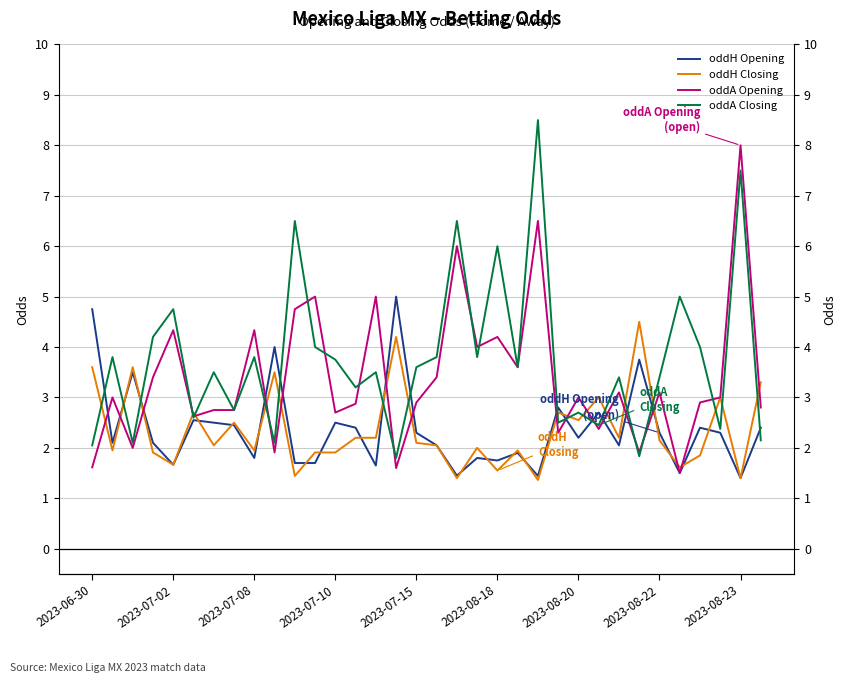

Which series has the largest range (max minus min)?

oddA Closing